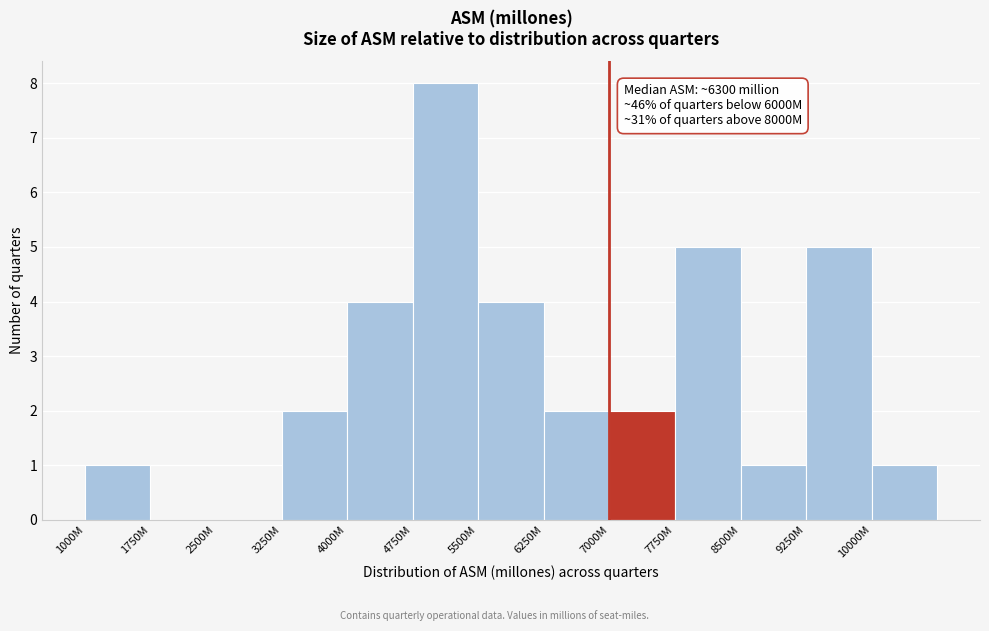

Reading left to right, transcribe all the data shown in this chart.

1000M=1	1750M=0	2500M=0	3250M=2	4000M=4	4750M=8	5500M=4	6250M=2	7000M=2	7750M=5	8500M=1	9250M=5	10000M=1